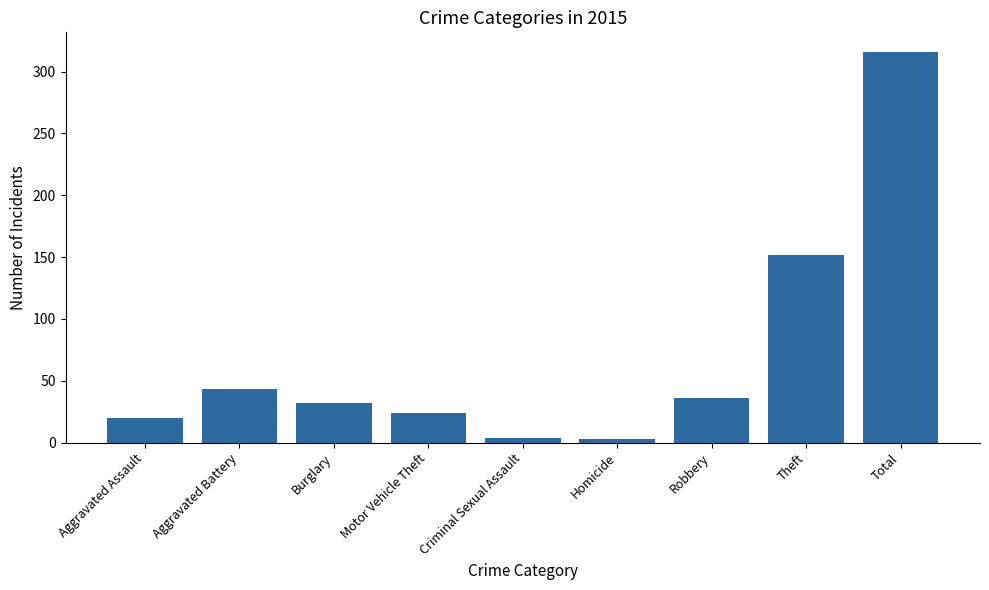

Between Robbery and Burglary, which is larger?

Robbery